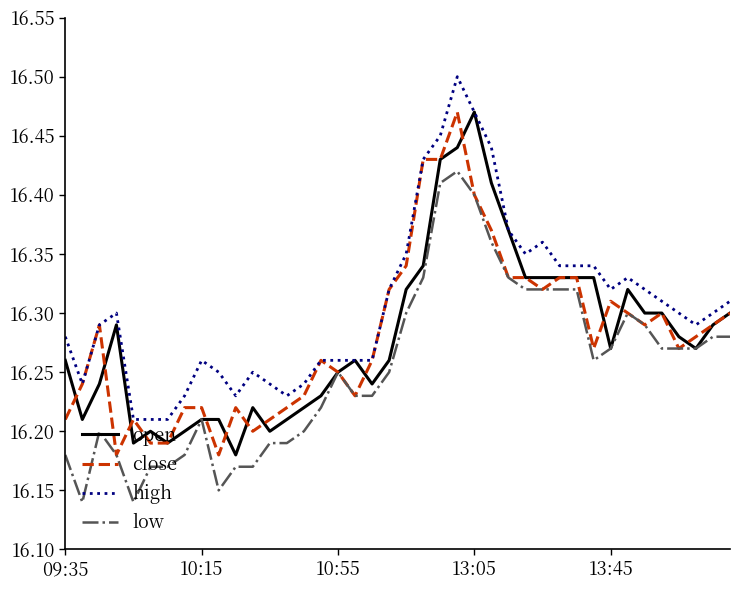

Which series has the largest total across all categories?

high